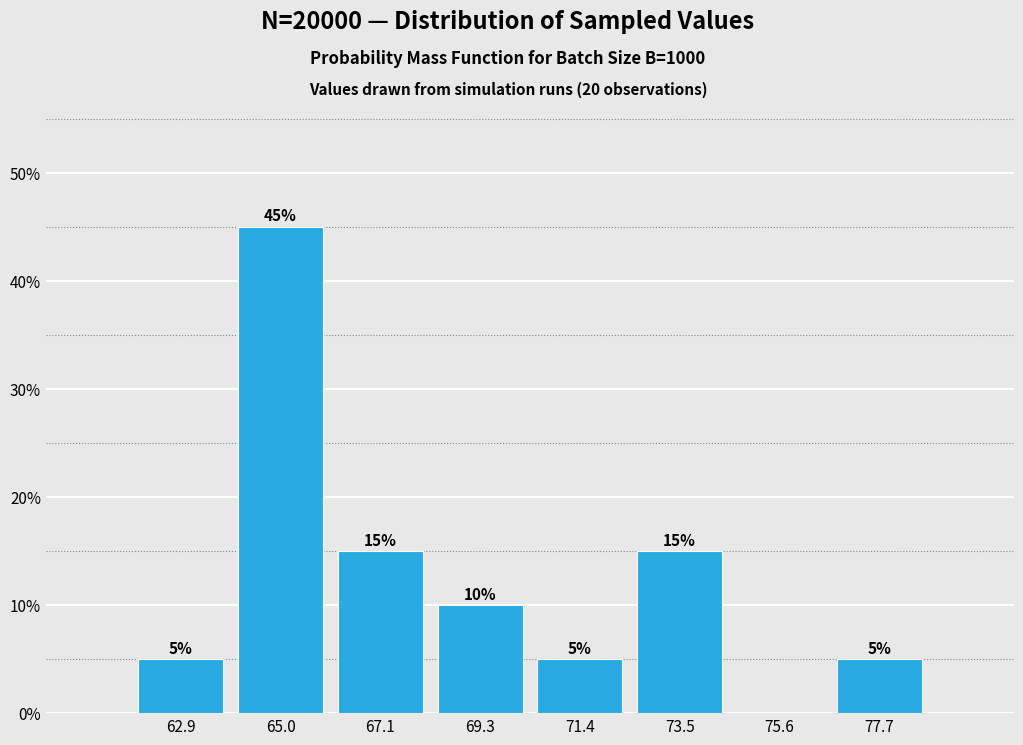

Which range on the x-axis has the tallest bar?

64.0 to 66.0